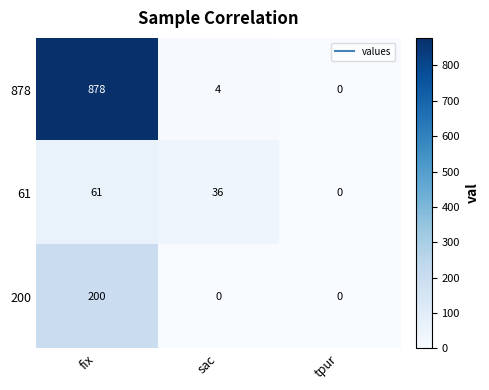

What is the maximum value for 61?

61